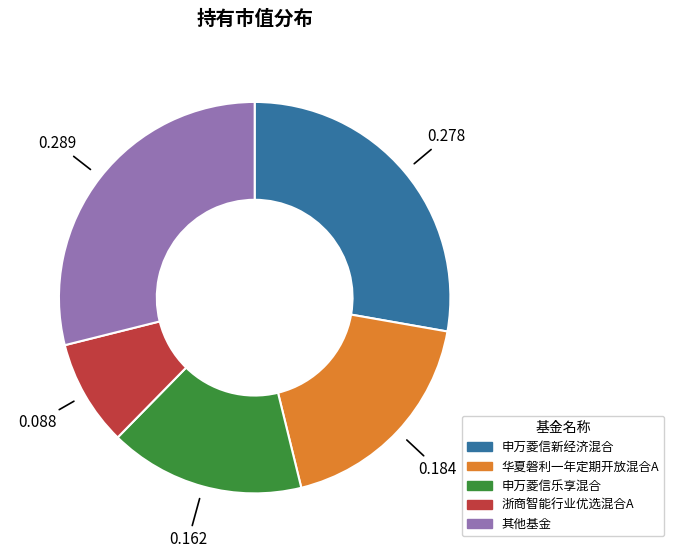

Rank the categories by value from lowest to highest.

浙商智能行业优选混合A, 申万菱信乐享混合, 华夏磐利一年定期开放混合A, 申万菱信新经济混合, 其他基金